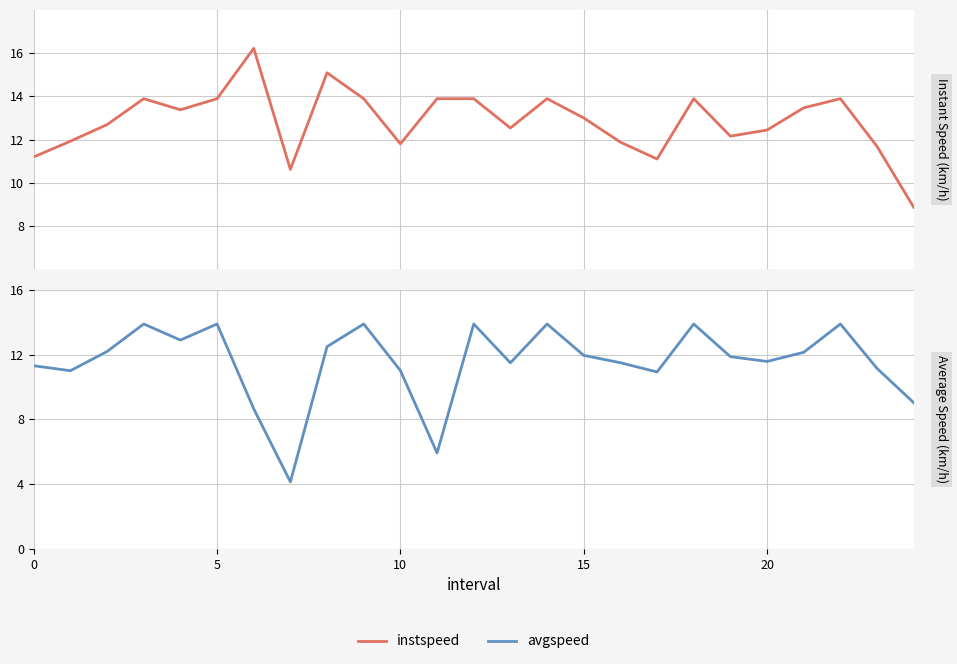

Which series has the widest spread of values?

avgspeed